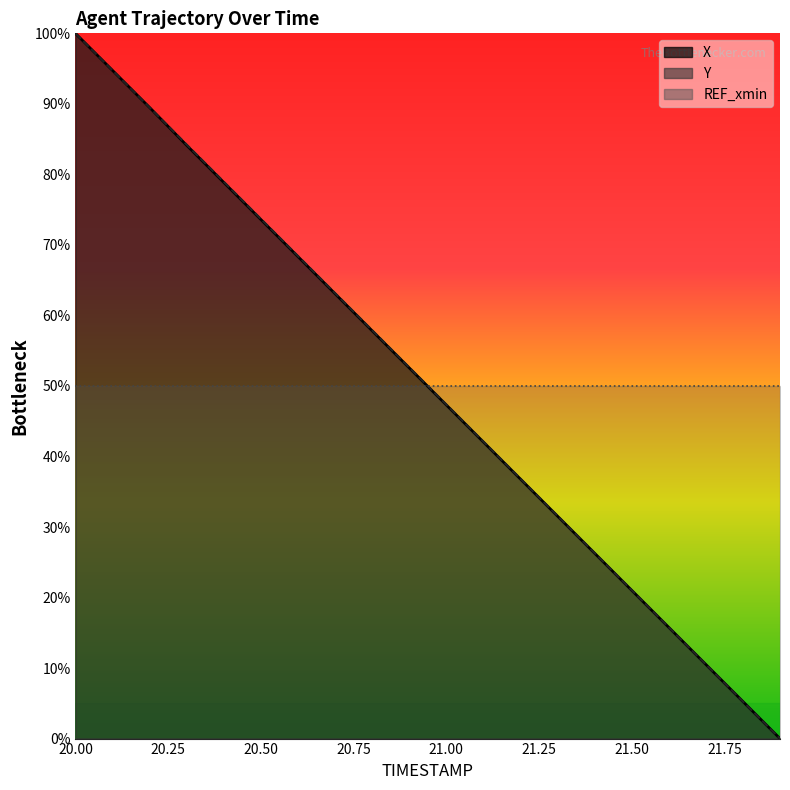

What is the sum of all Y values?

1000.1